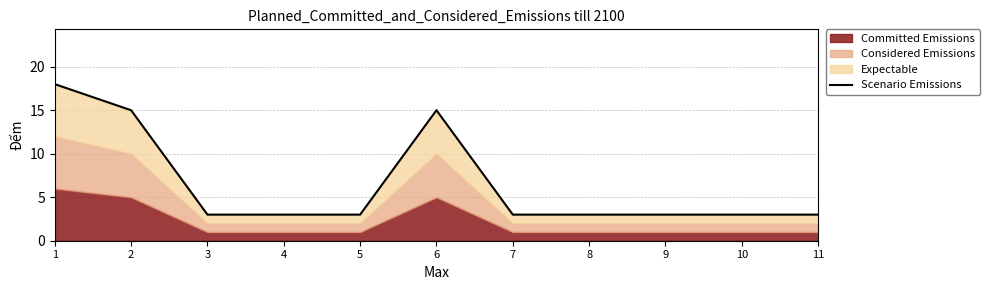

True or false: the data has more than 0 interior local peaks.

True